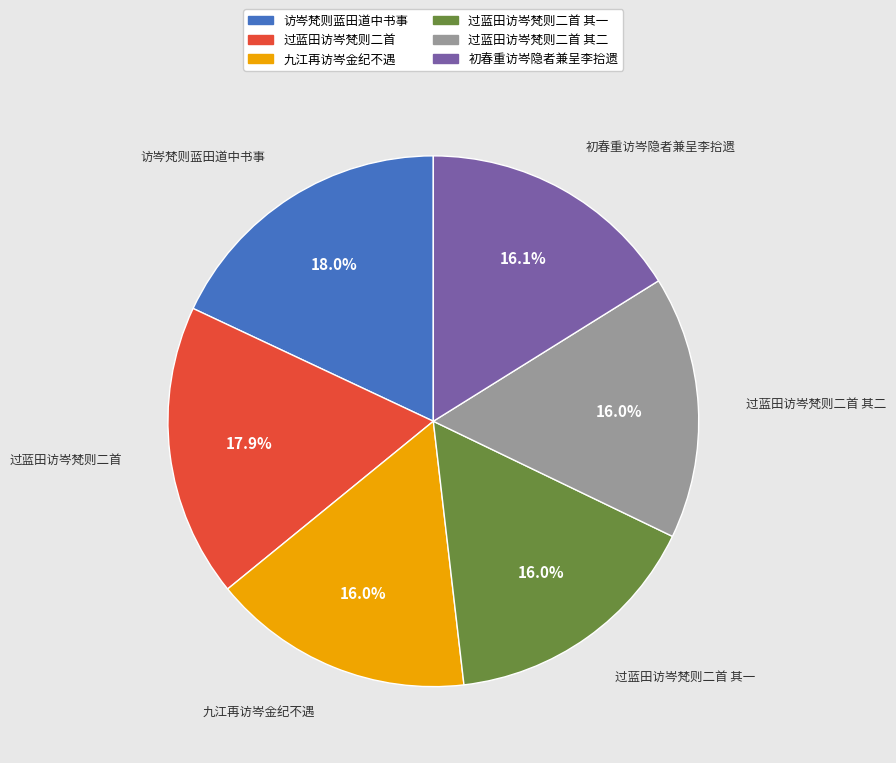

Is there any slice that represents more than half of the pie?

No